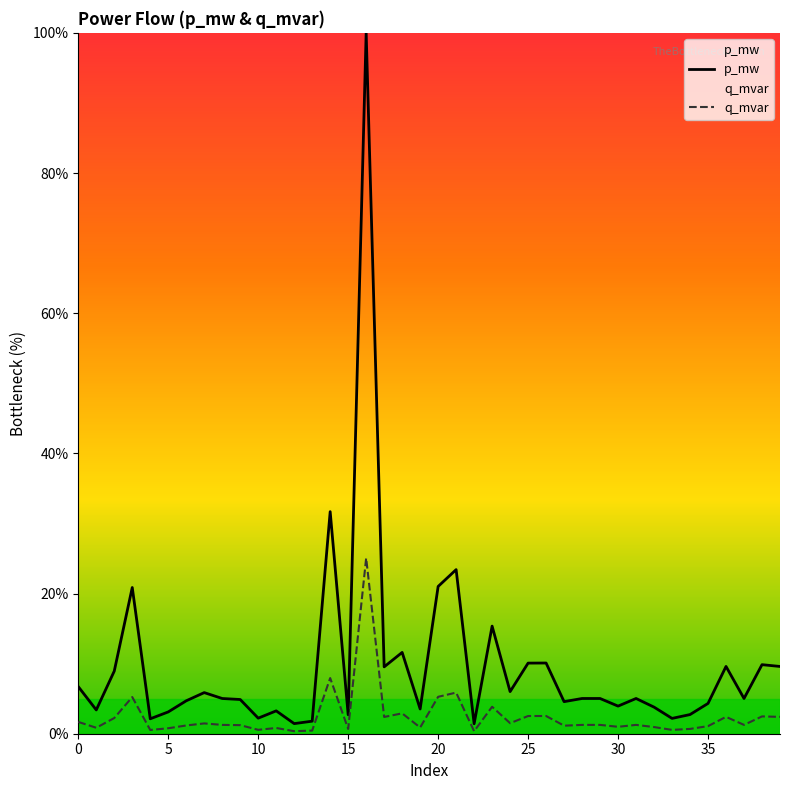

Which series has the largest range (max minus min)?

p_mw